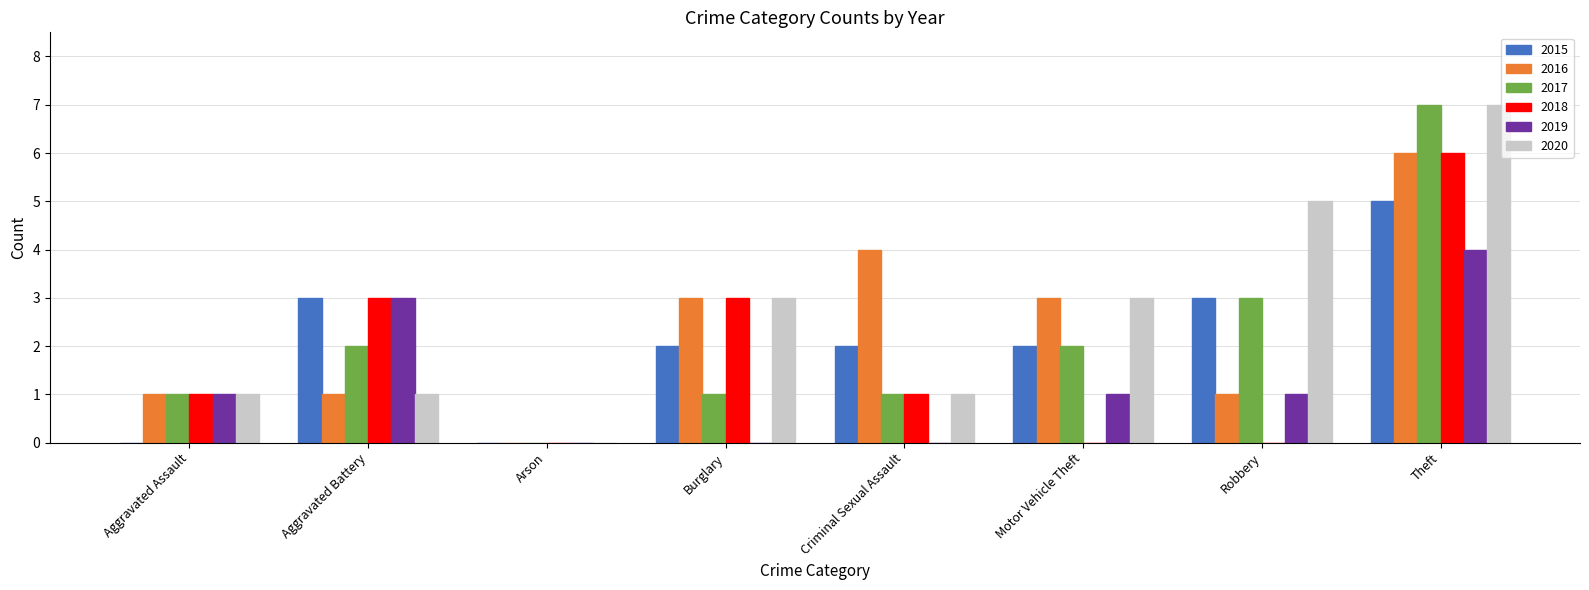

True or false: 2018 has a value of -2 at Motor Vehicle Theft.

False